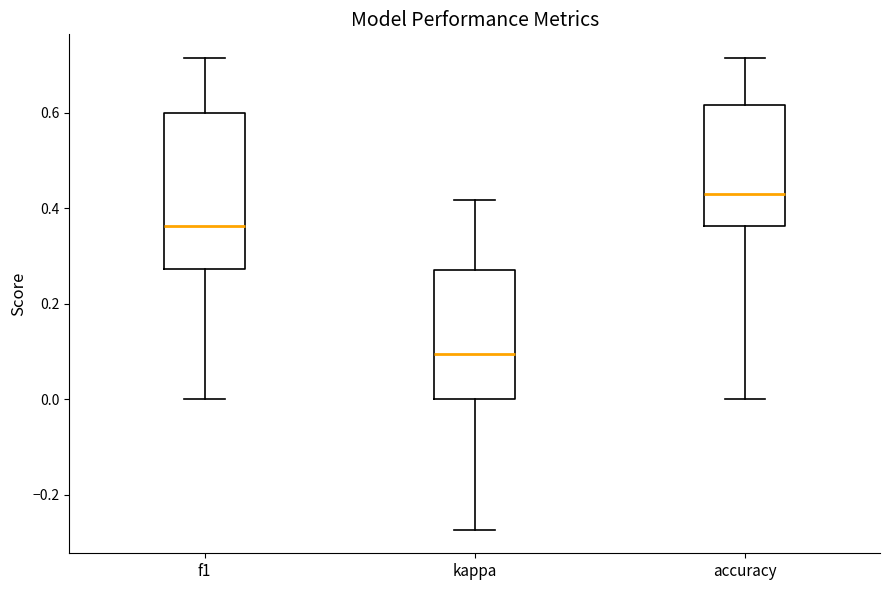

Where is the lower edge of the box for kappa on the y-axis? The values are not printed on the chart, so give them approximately, as read against the axis.

0.00